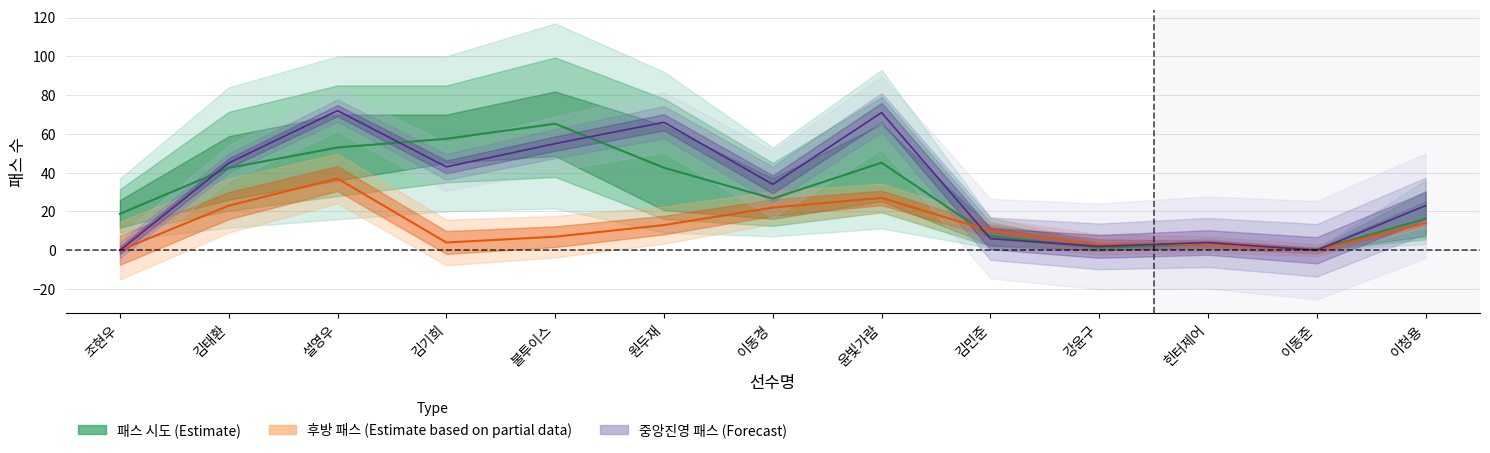

Rank the series by their maximum value, from lowest to highest.

후방 패스, 패스 시도, 중앙진영 패스